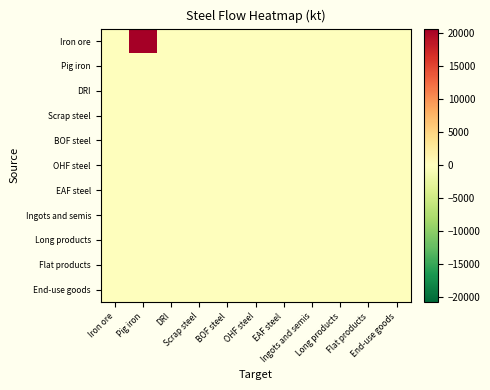

Which series has the widest spread of values?

Iron ore